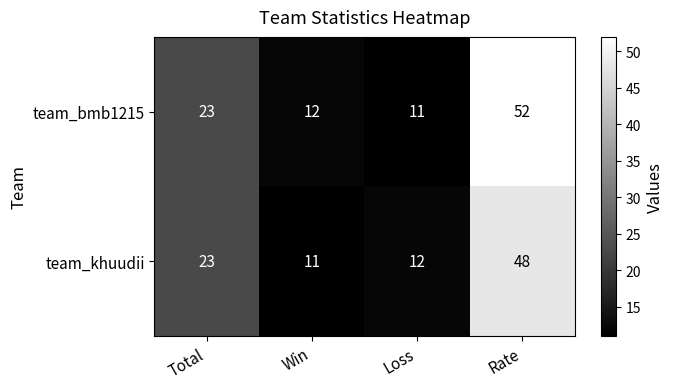

Where is team_khuudii nearest to the value 29?

Total